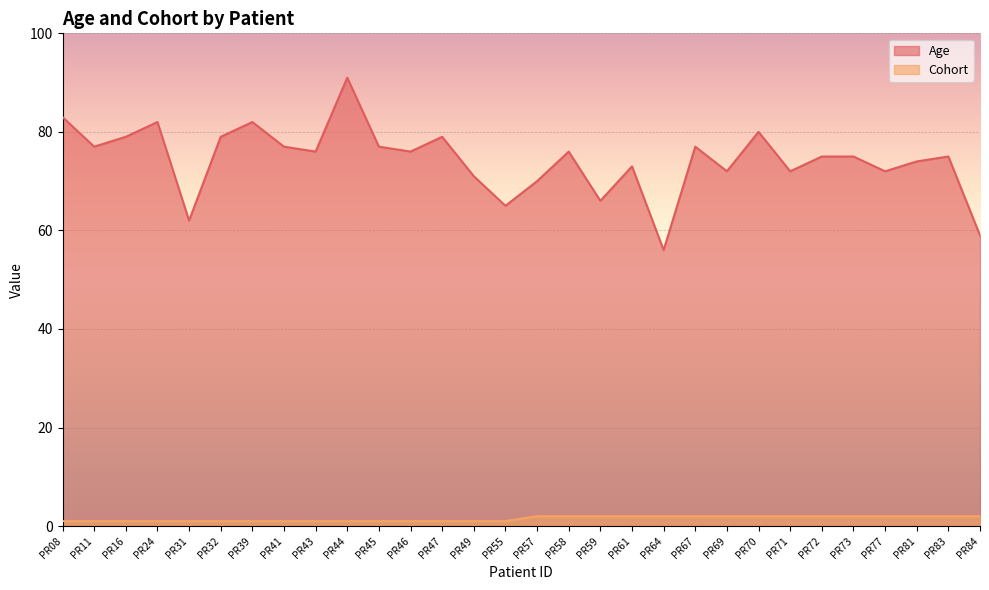

Is the value of Cohort at PR24 greater than the value of Age at PR83?

No